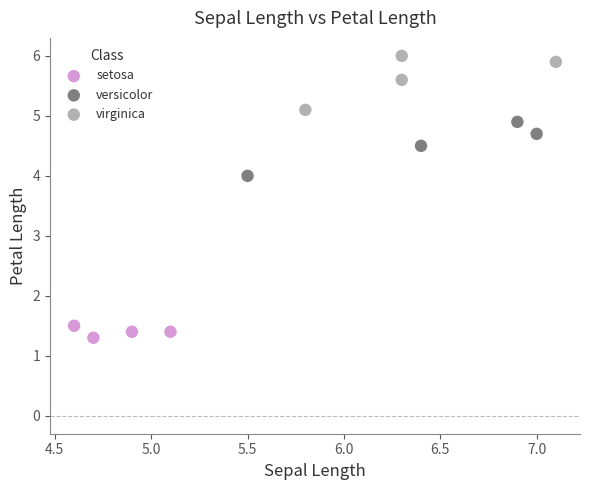

Which series reaches the maximum Y coordinate?

virginica